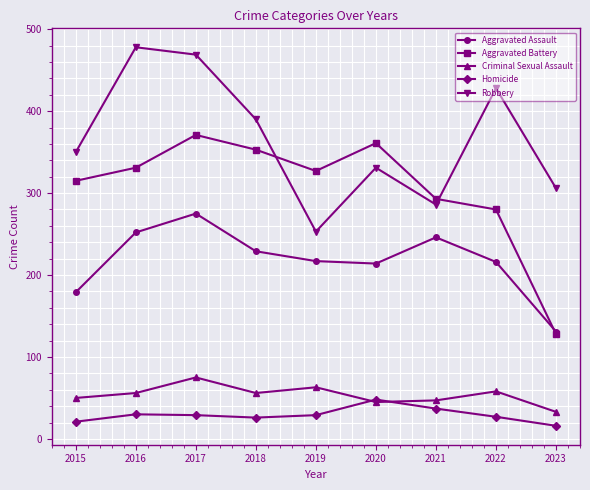

At 2017, list the series in order from largest to smallest.

Robbery, Aggravated Battery, Aggravated Assault, Criminal Sexual Assault, Homicide